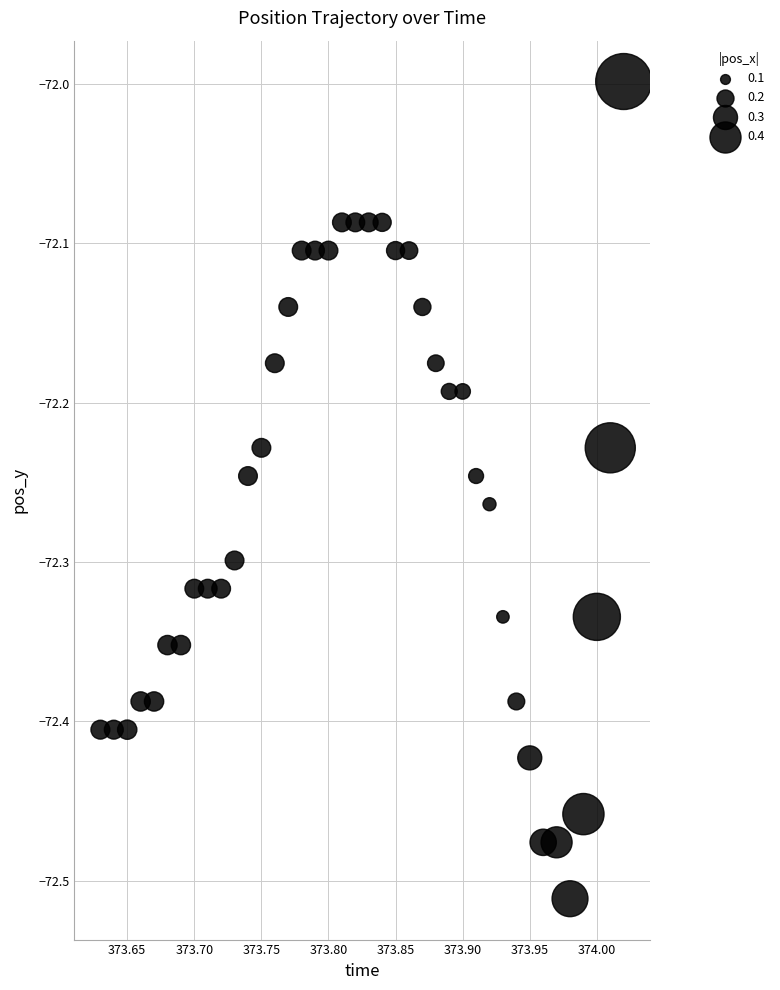

What is the range of X values (max minus min)?

0.4